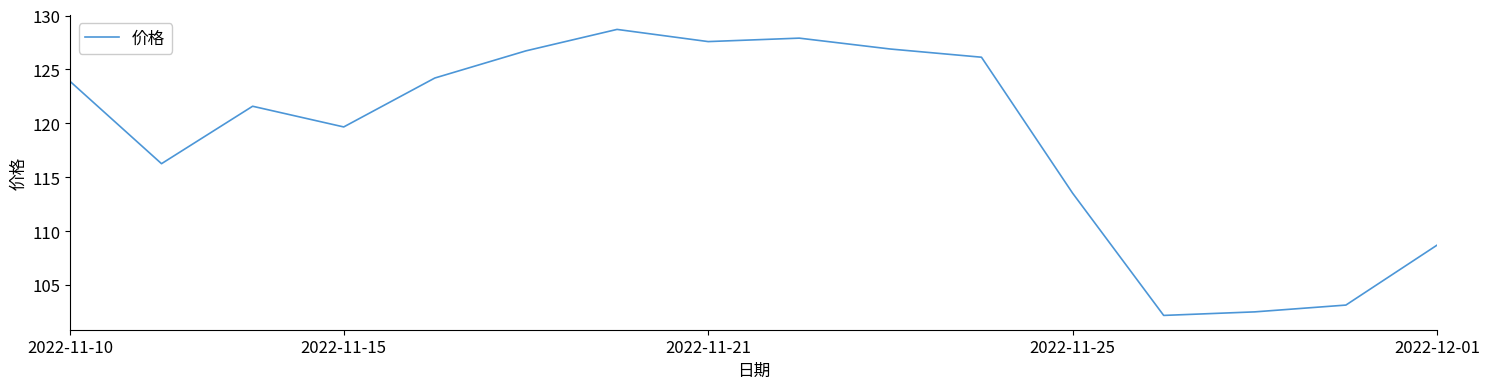

What is the maximum value shown in the chart?

128.7